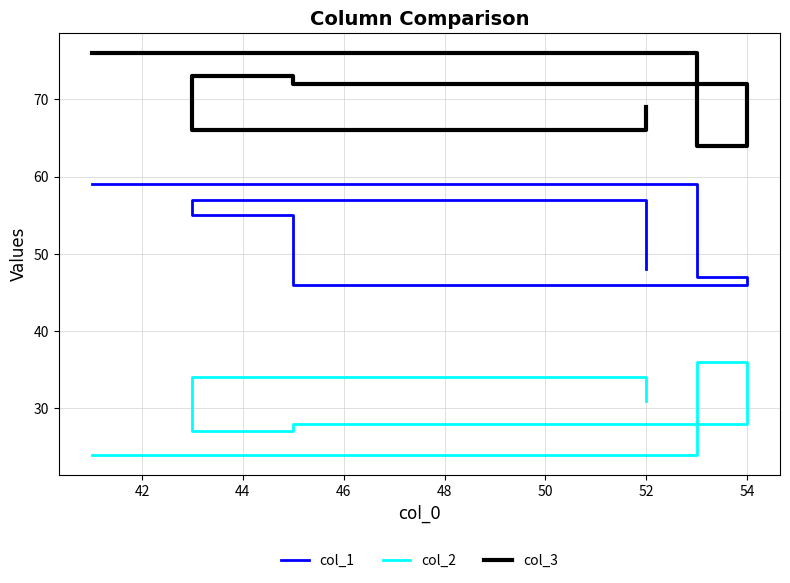

Rank the series by their average value, from lowest to highest.

col_2, col_1, col_3